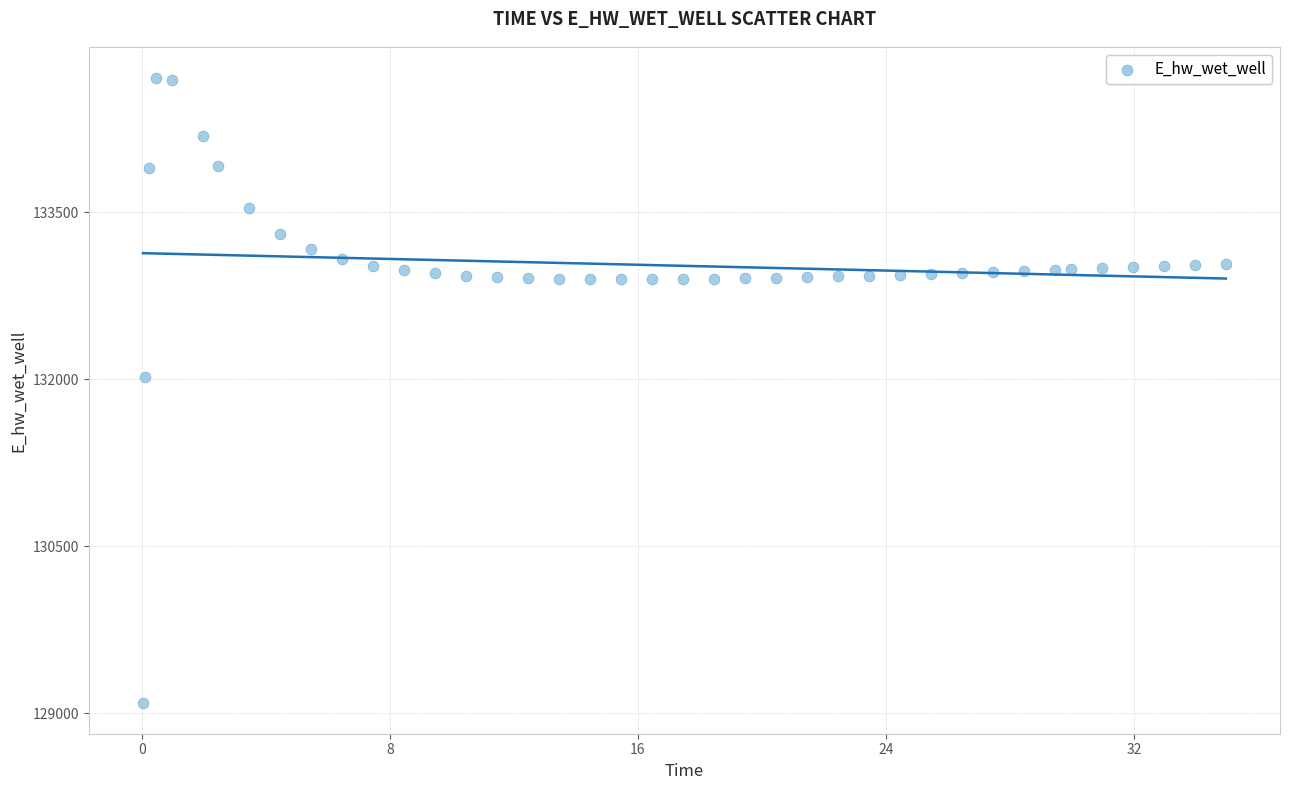

What Y value in the scatter plot is closest to 131898?

132020.3